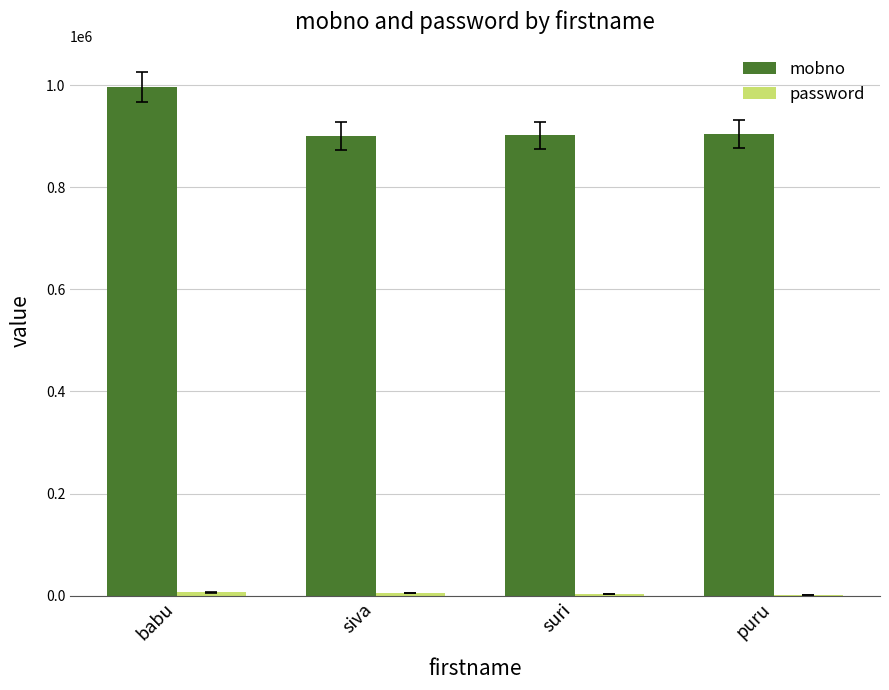

True or false: mobno has a value of 282899 at suri.

False